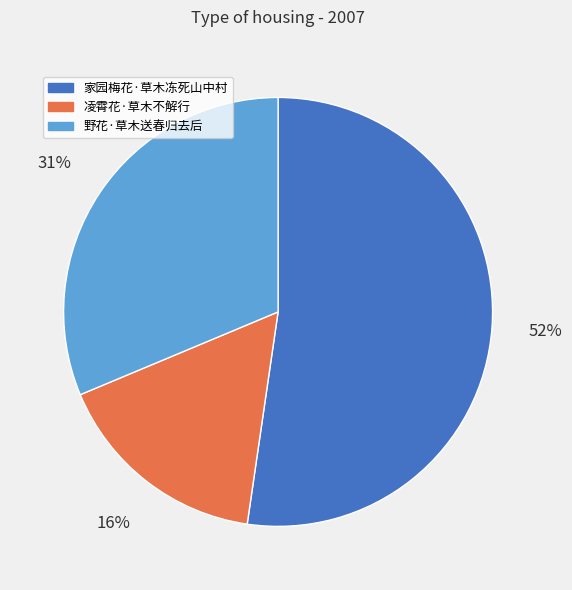

Rank the categories by value from highest to lowest.

家园梅花·草木冻死山中村, 野花·草木送春归去后, 凌霄花·草木不解行